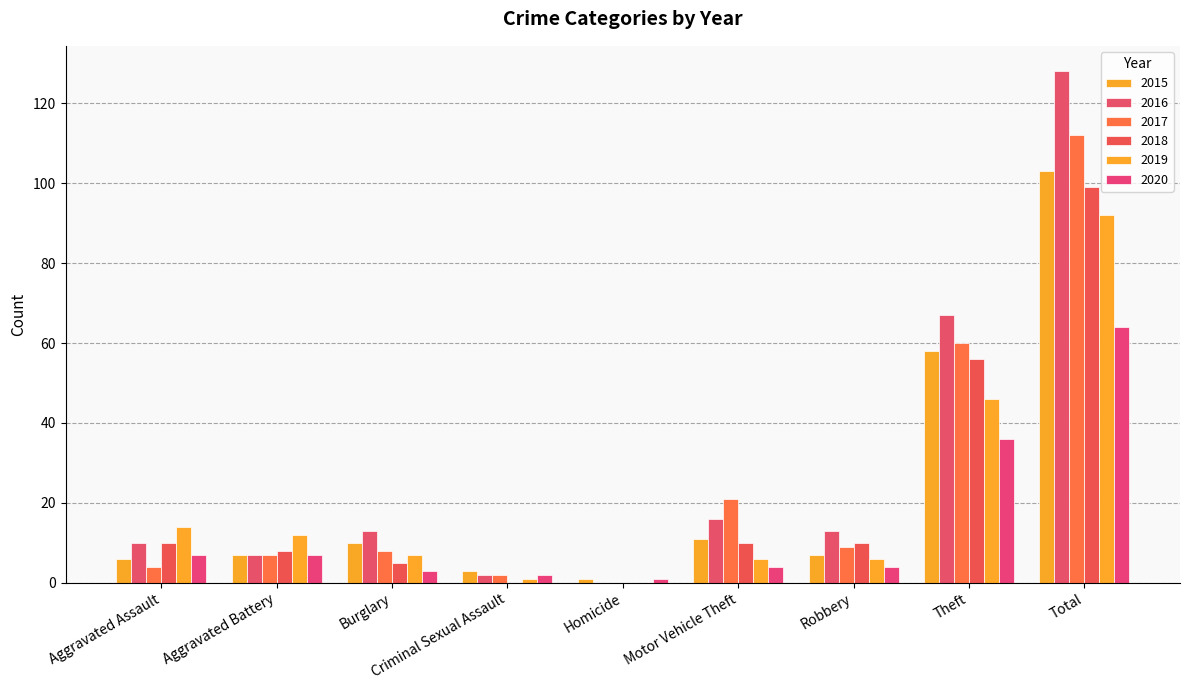

What is the label of the 1st bar from the left?

Aggravated Assault